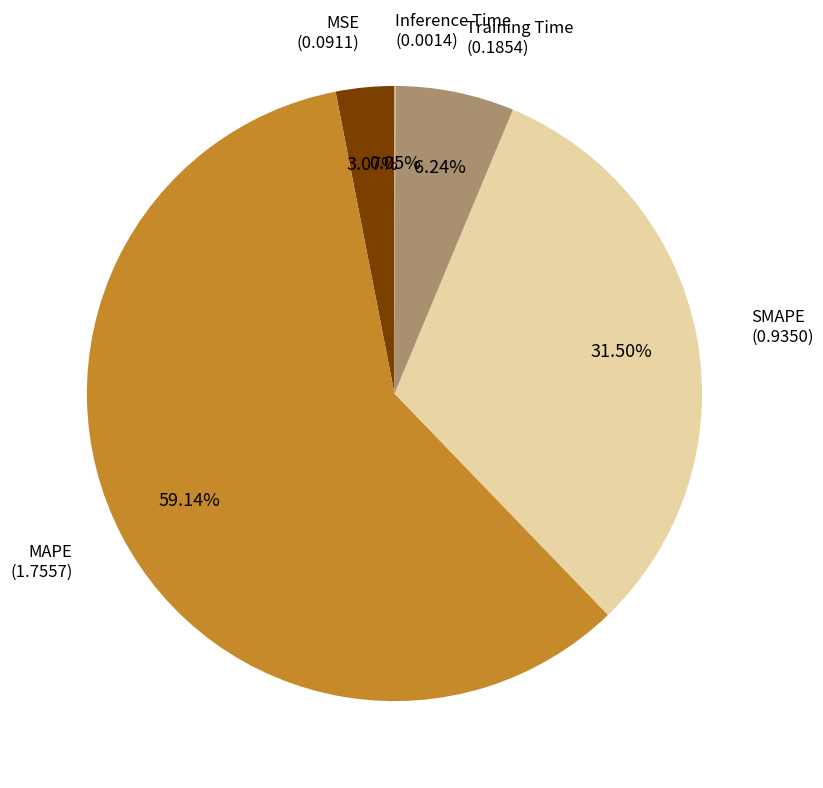

Is MAPE the majority of the pie?

Yes